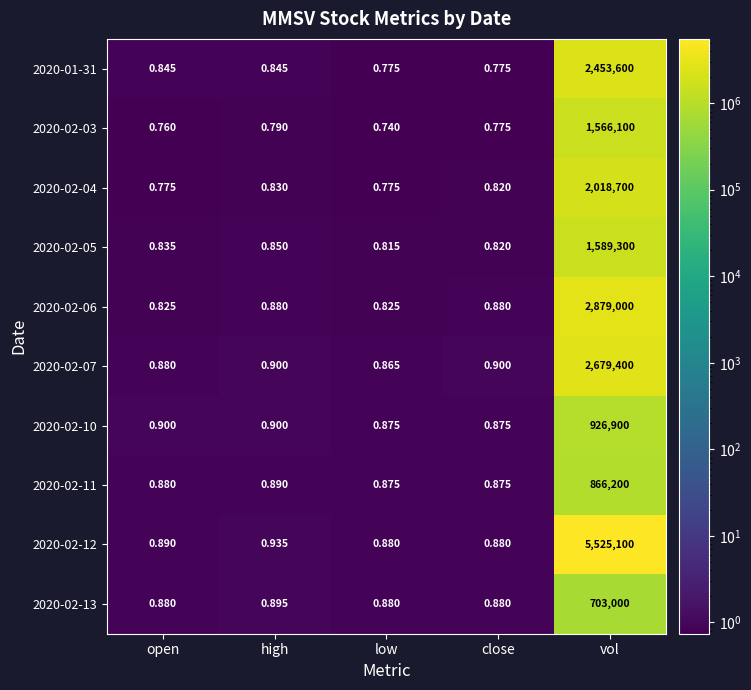

List the series in order of their peak value, highest first.

2020-02-12, 2020-02-06, 2020-02-07, 2020-01-31, 2020-02-04, 2020-02-05, 2020-02-03, 2020-02-10, 2020-02-11, 2020-02-13